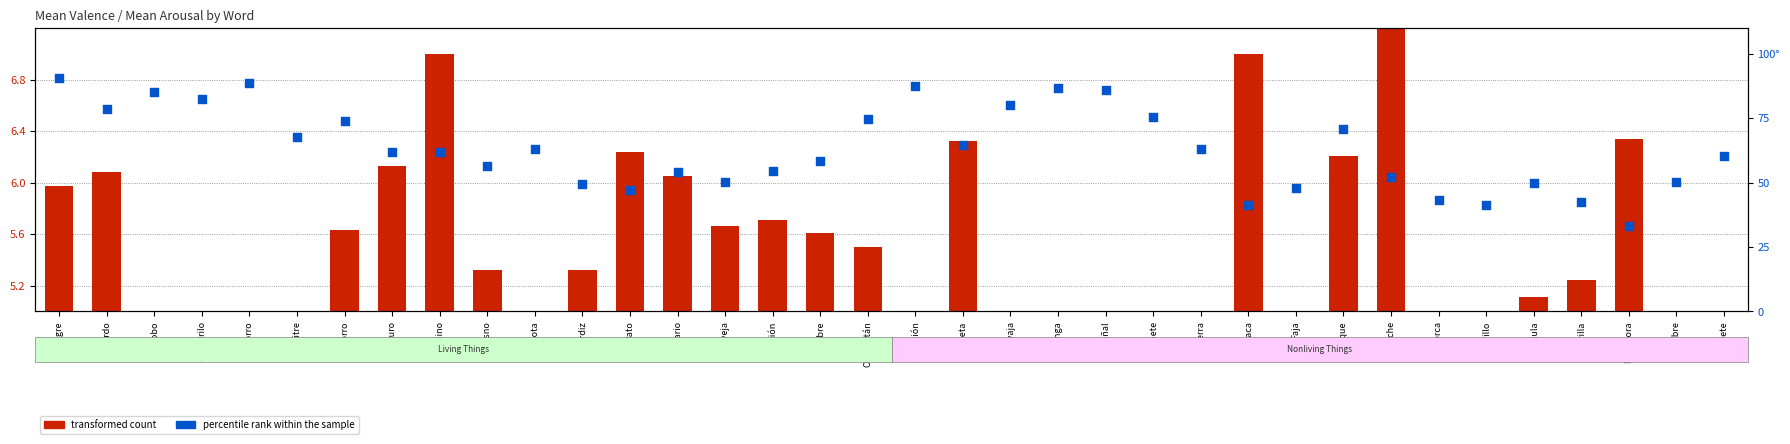

Which series has the largest Y range (max minus min)?

percentile rank within the sample